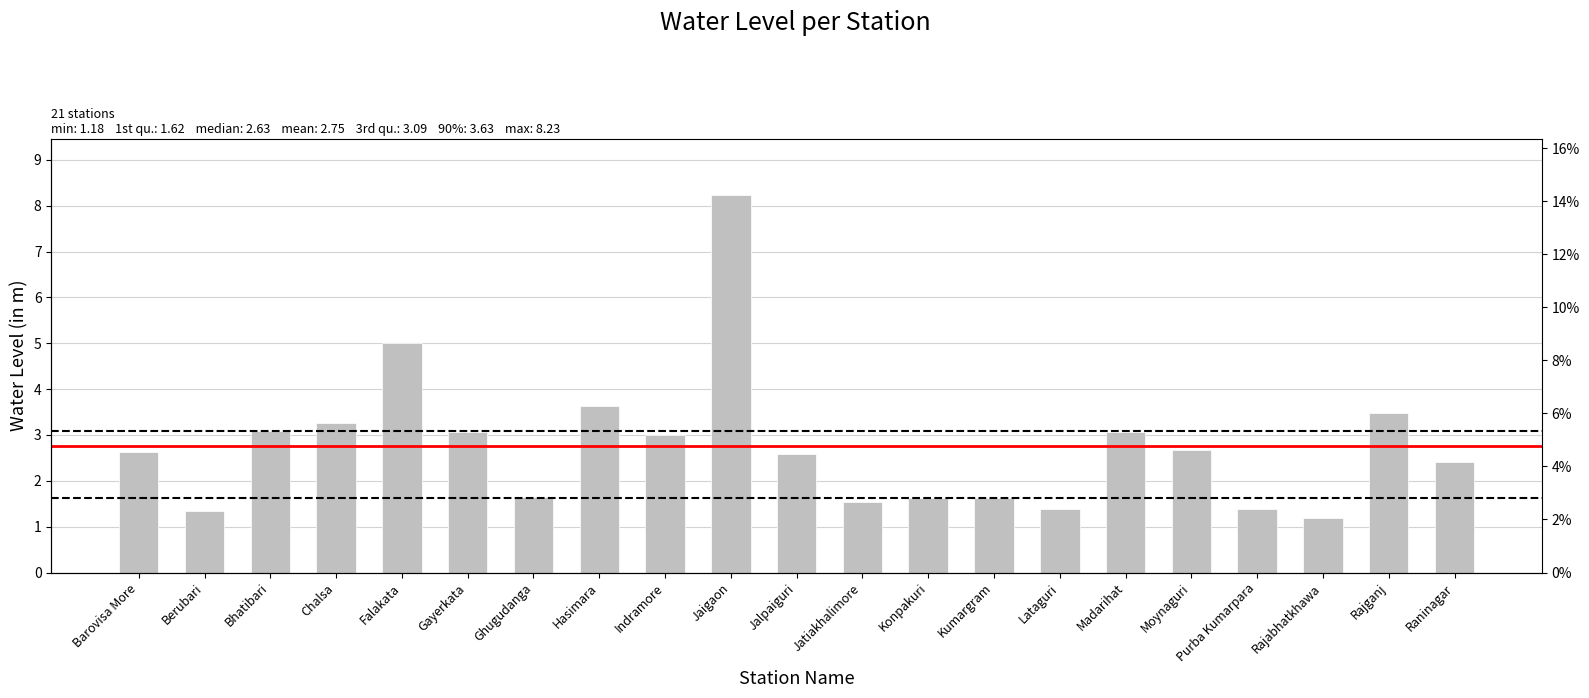

What is the minimum value shown in the chart?

1.2